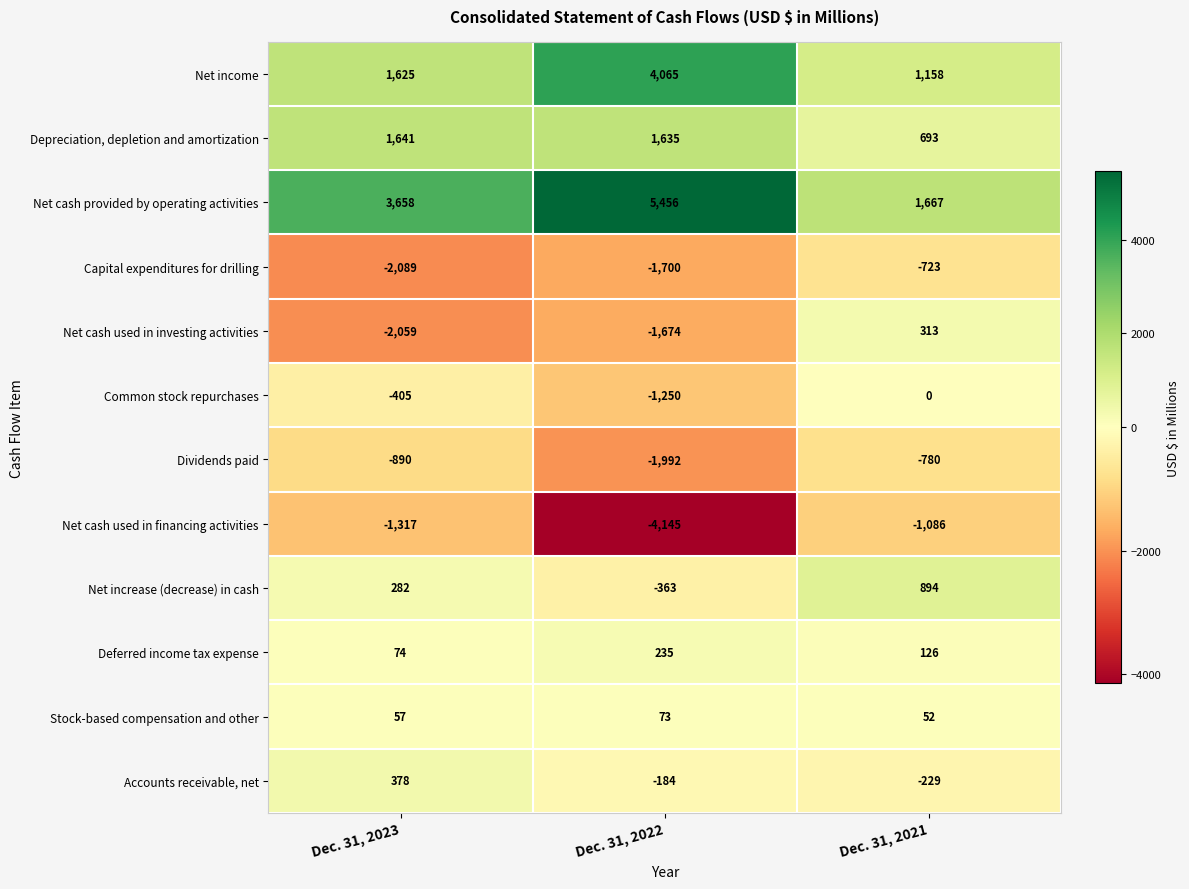

What is the greatest value displayed?

5456